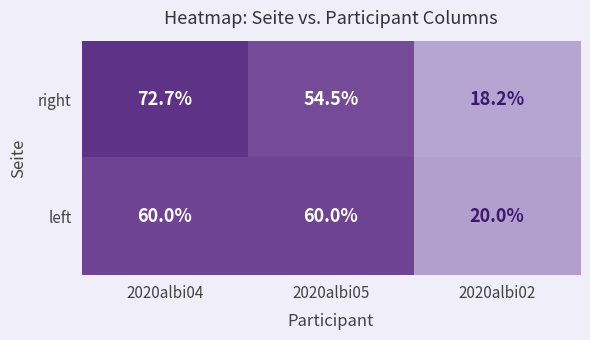

Which series has the largest total across all categories?

right